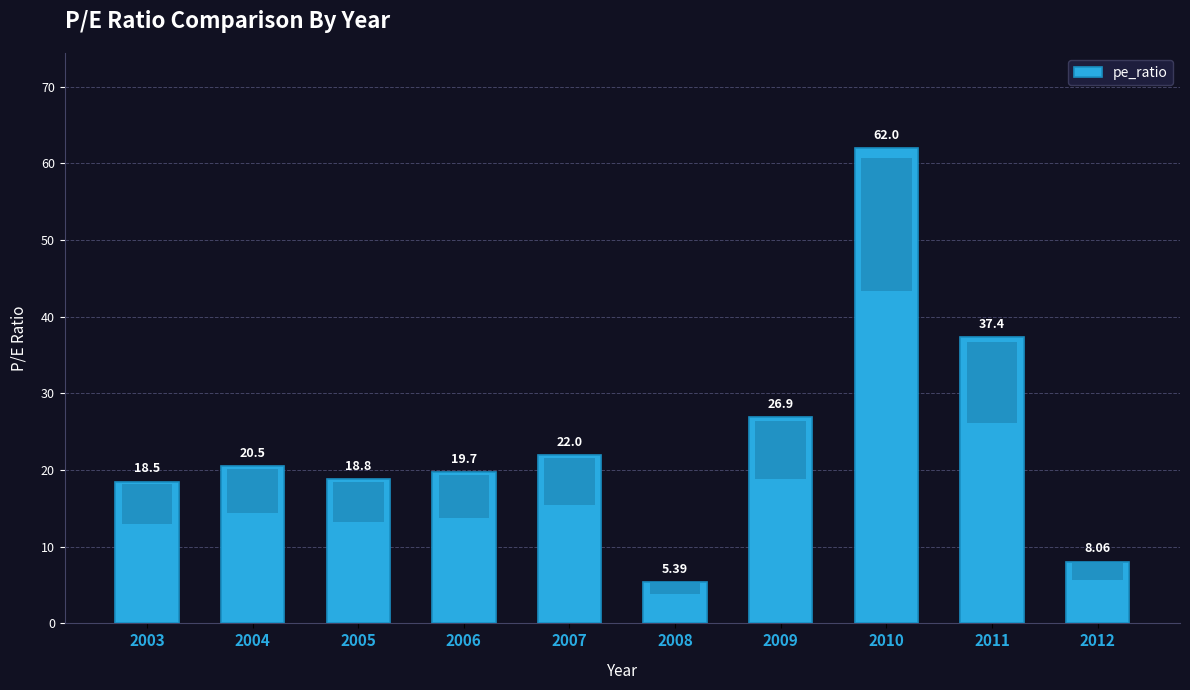

Count the number of values greater than 20.

5